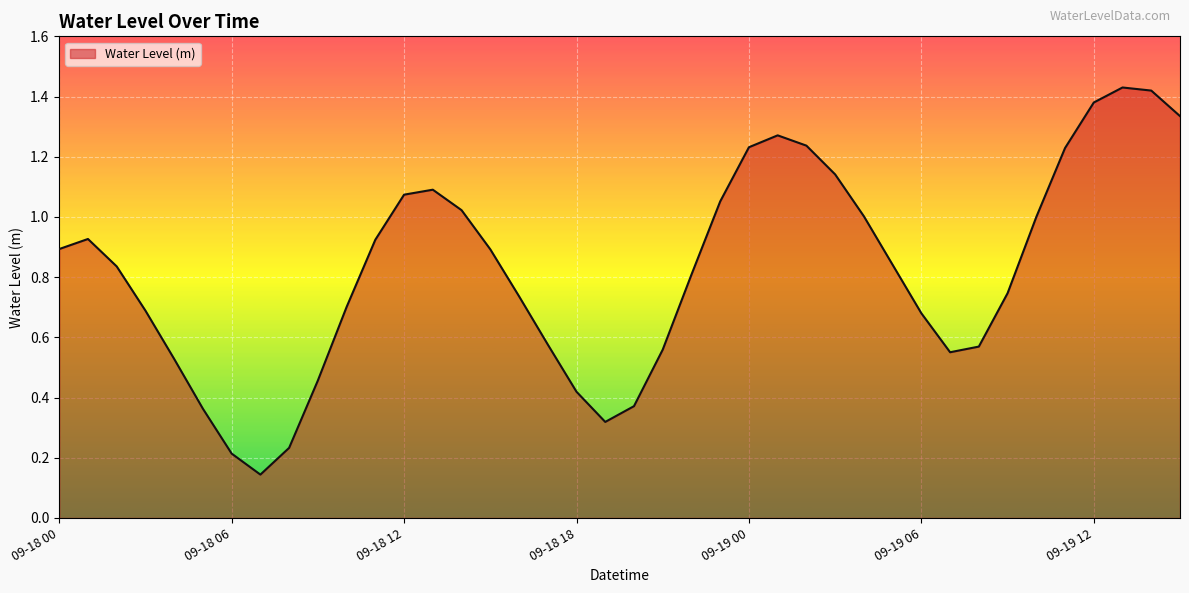

Does the chart display data point markers on the line(s)?

No